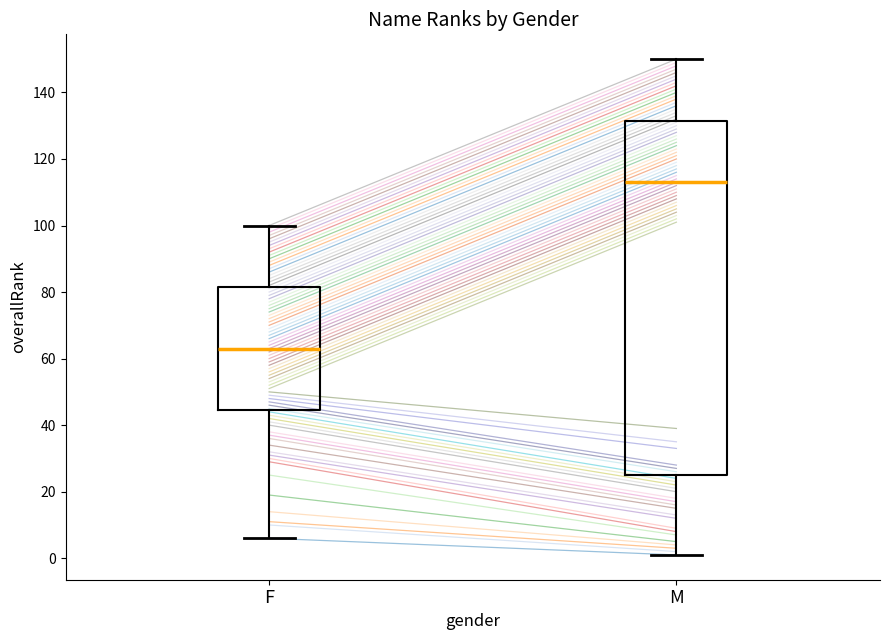

Which box is the tallest, from its lower edge to its upper edge?

M